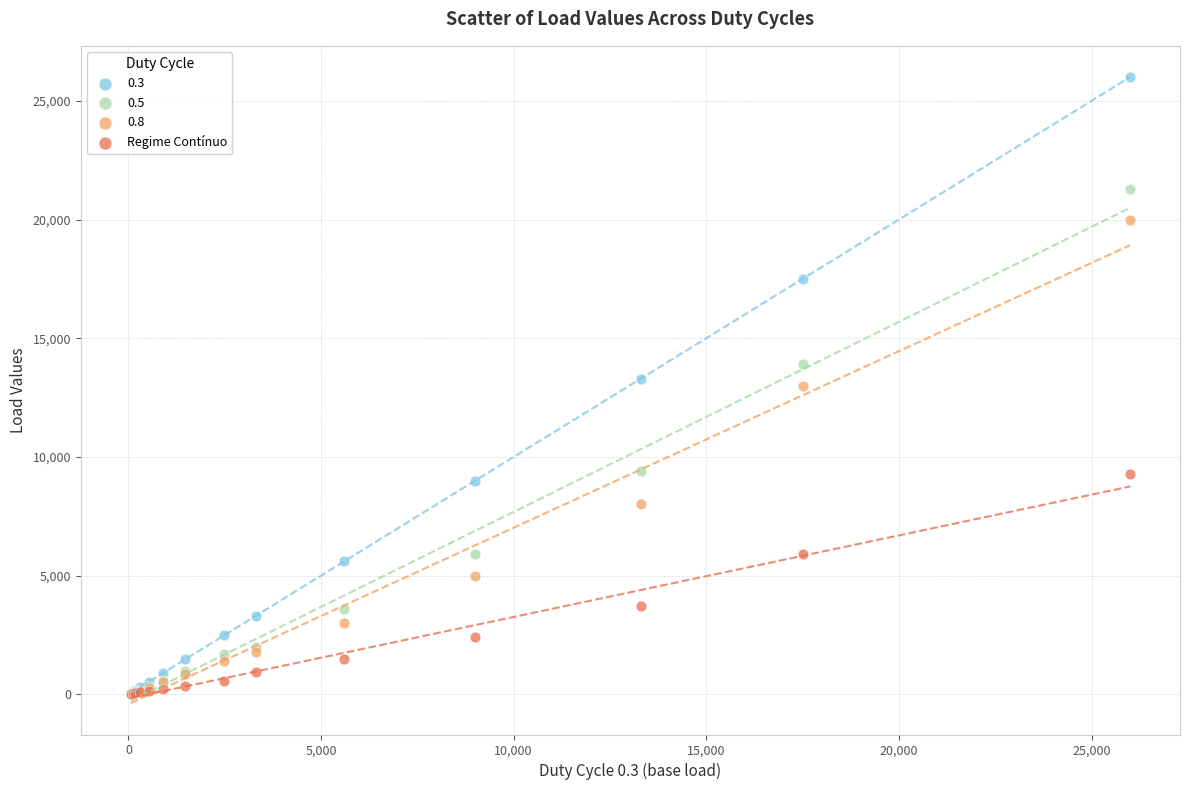

In the Regime Contínuo series, what Y value is closest to 4660?

3700